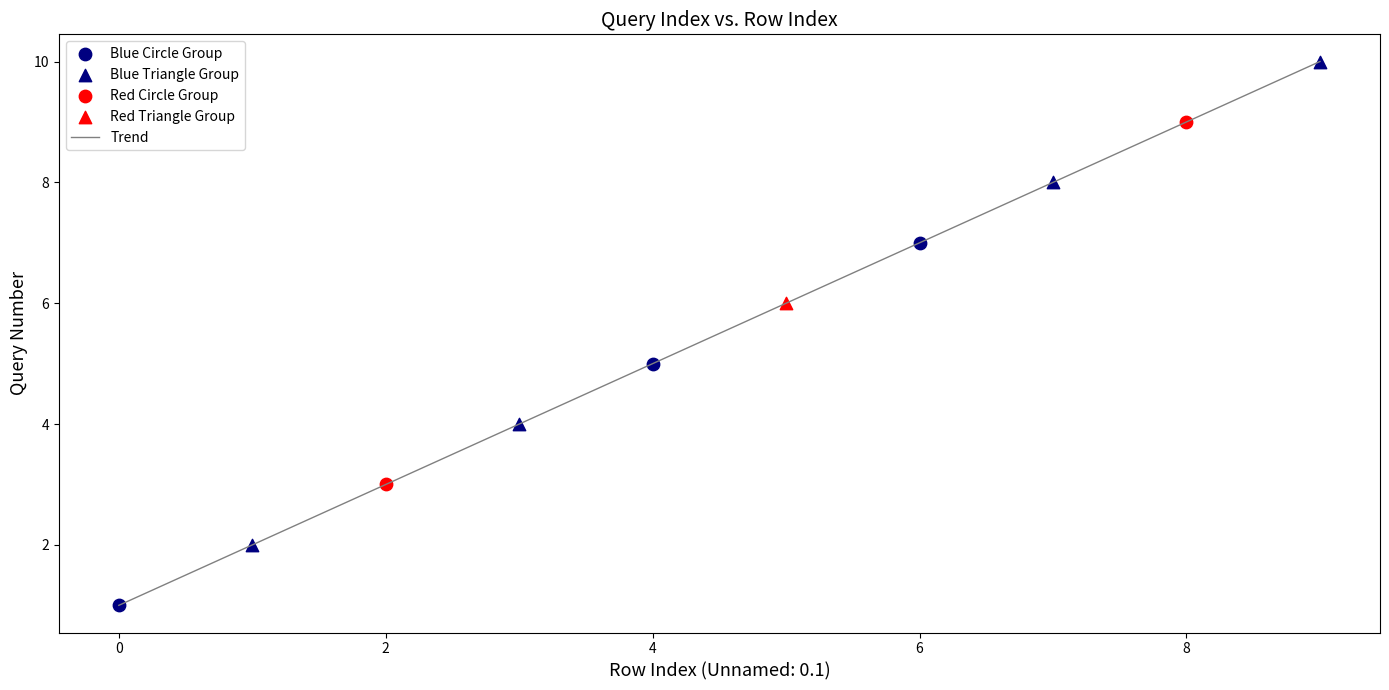

What is the smallest value displayed?

1.0